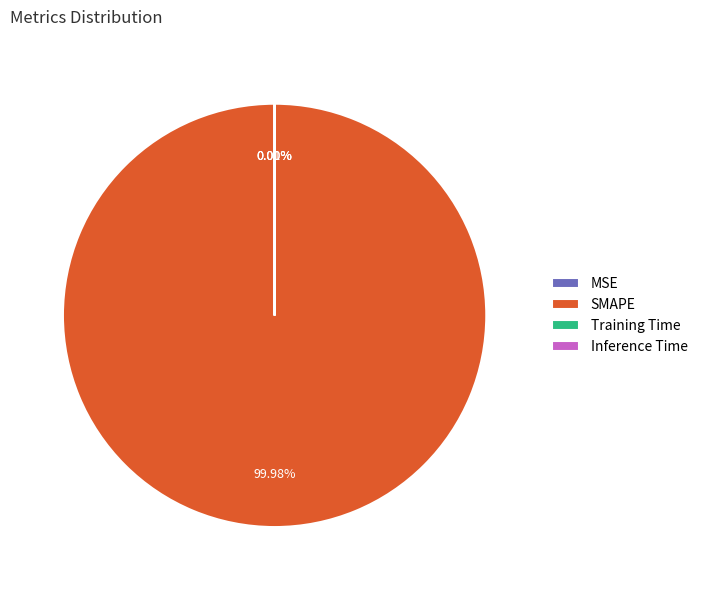

Which slice represents more than half of the pie?

SMAPE